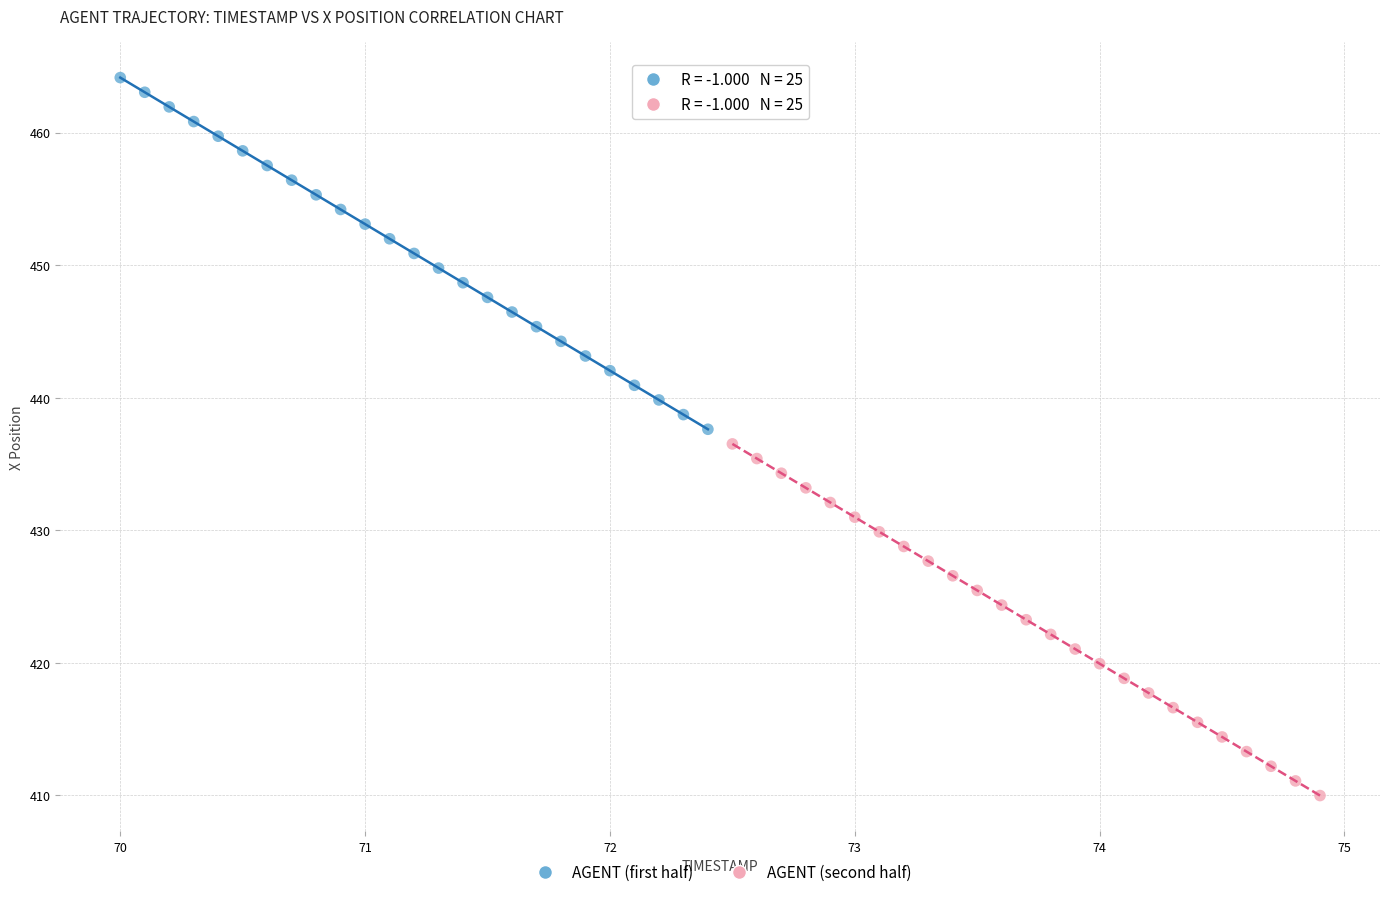

What are all the series names shown in the legend?

AGENT (first half), AGENT (second half)